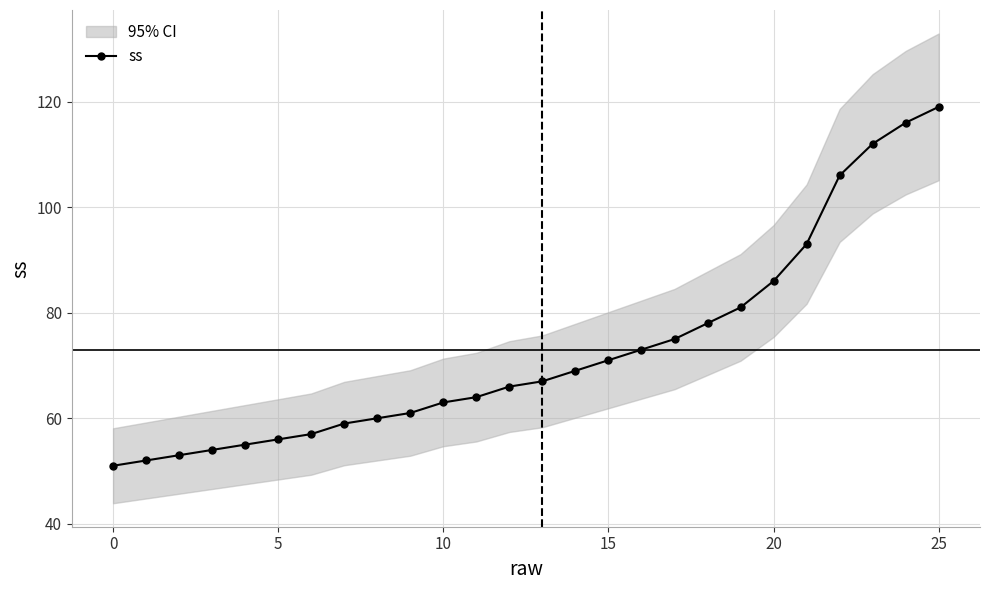

Reading left to right, extract all data points from this chart.

51	52	53	54	55	56	57	59	60	61	63	64	66	67	69	71	73	75	78	81	86	93	106	112	116	119